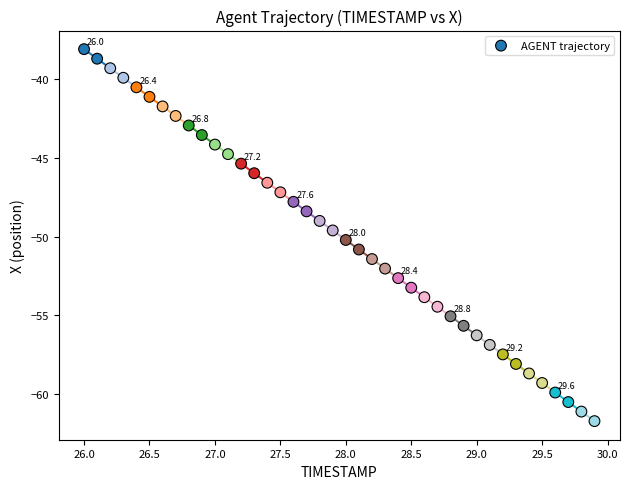

What is the range of X values (max minus min)?

3.9